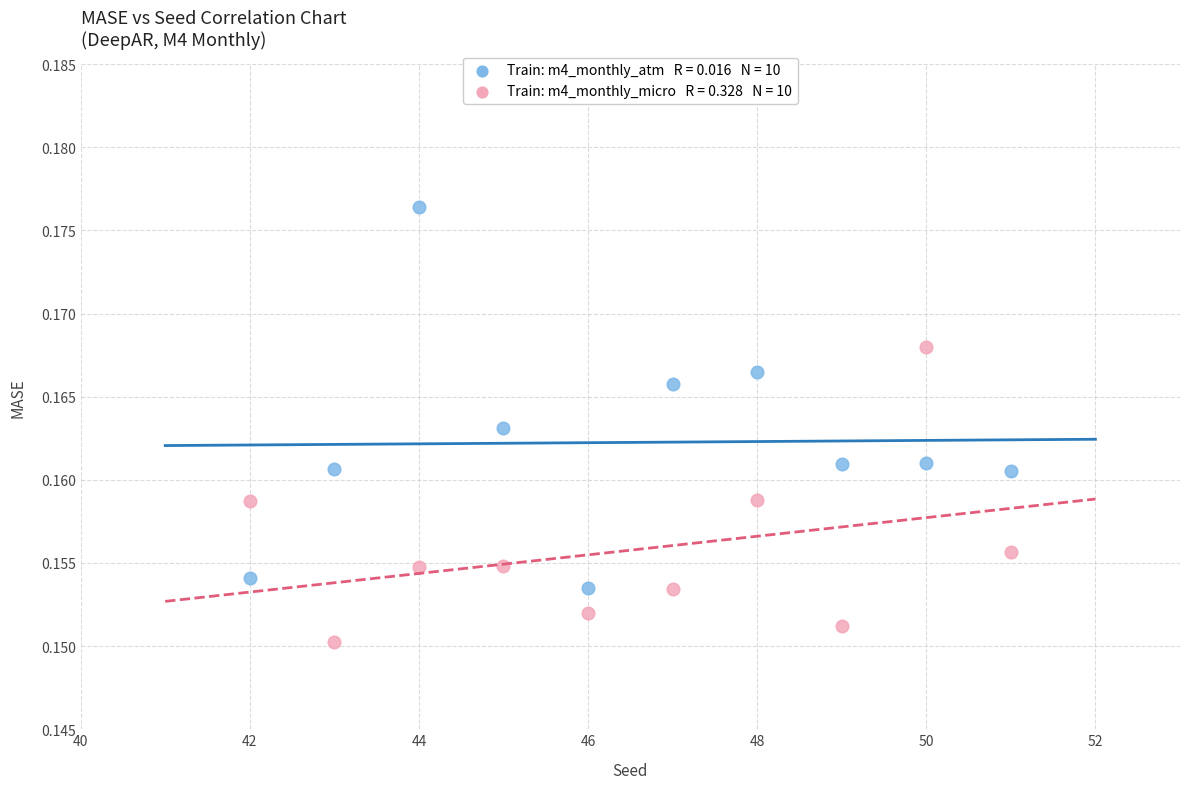

Across all data points, what is the range of X values (max minus min)?

9.0